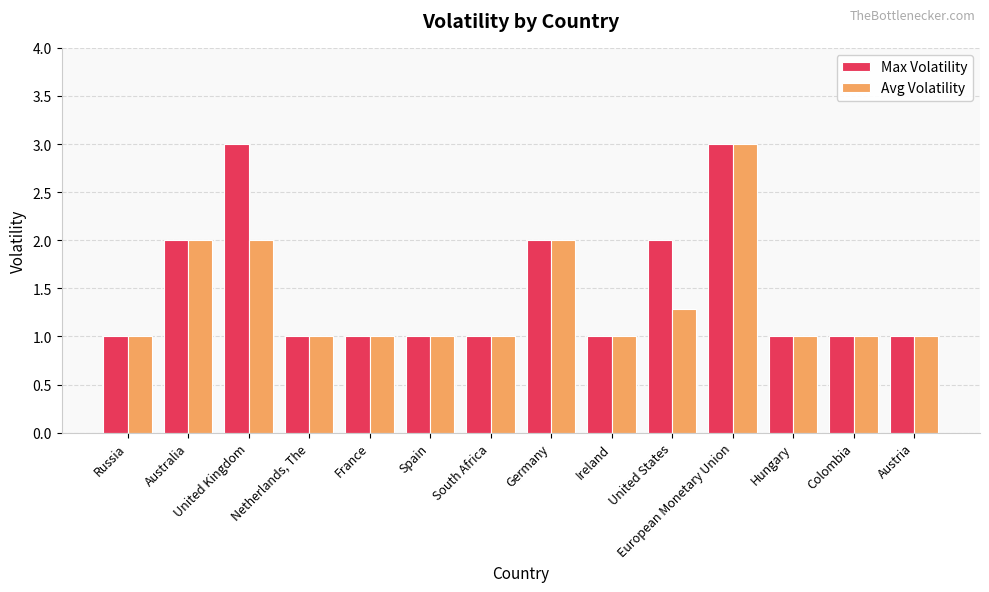

Is it true that Max Volatility equals 4.2 at United Kingdom?

False